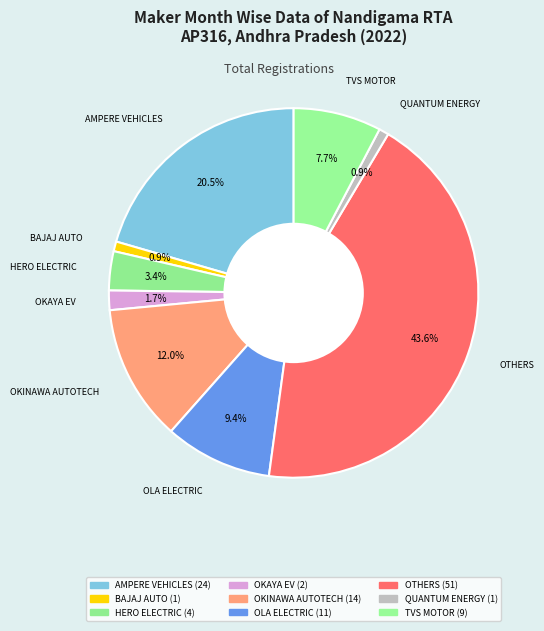

To the nearest percent, what percentage of the pie is OKINAWA AUTOTECH?

12%